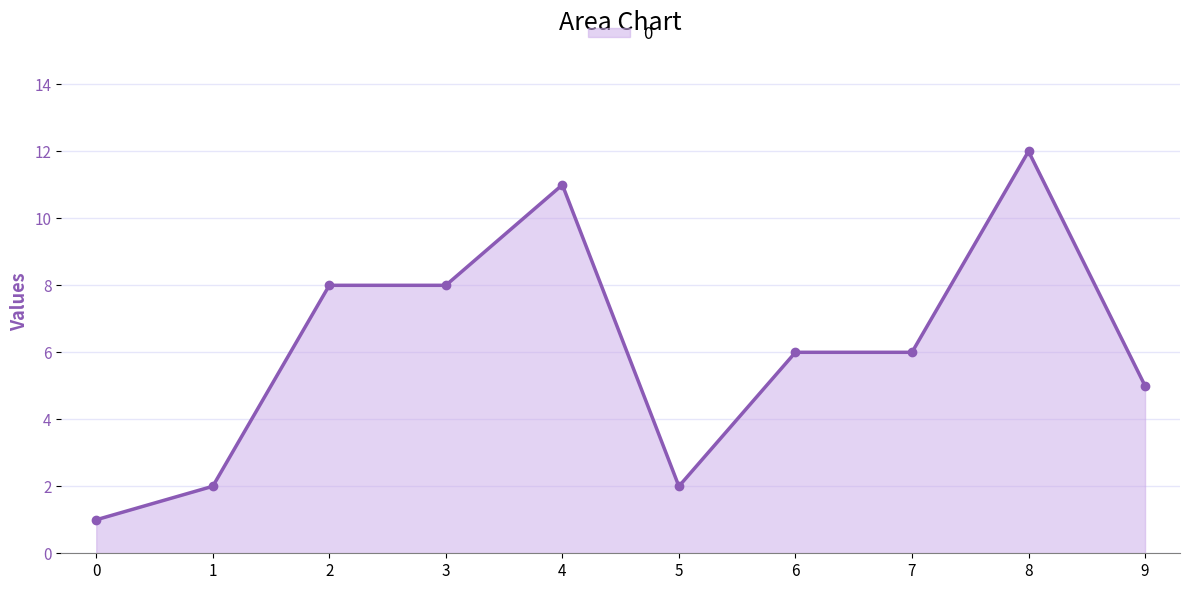

How many distinct data groups are displayed?

1